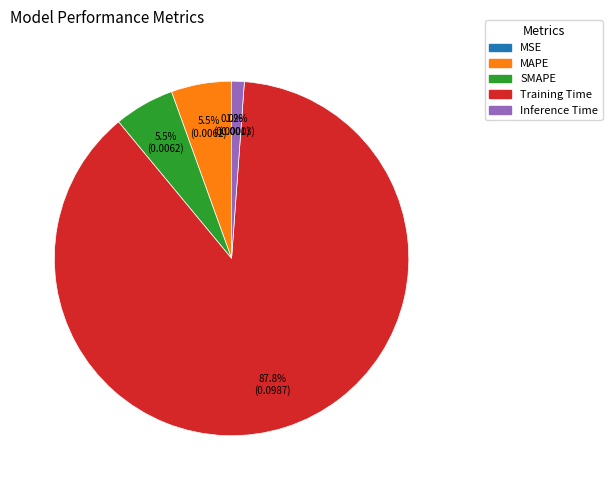

To the nearest percent, what percentage of the pie is Inference Time?

1%